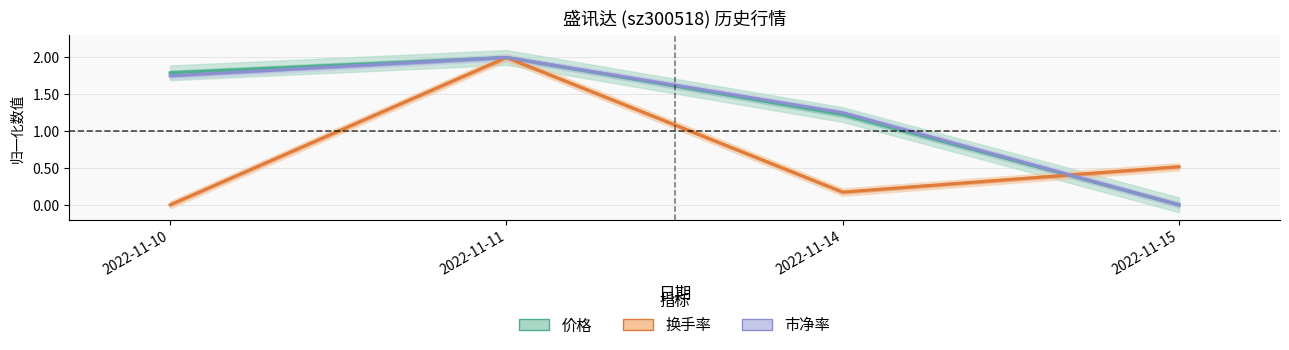

What are all the series names shown in the legend?

价格 (归一化), 换手率 (归一化), 市净率 (归一化)